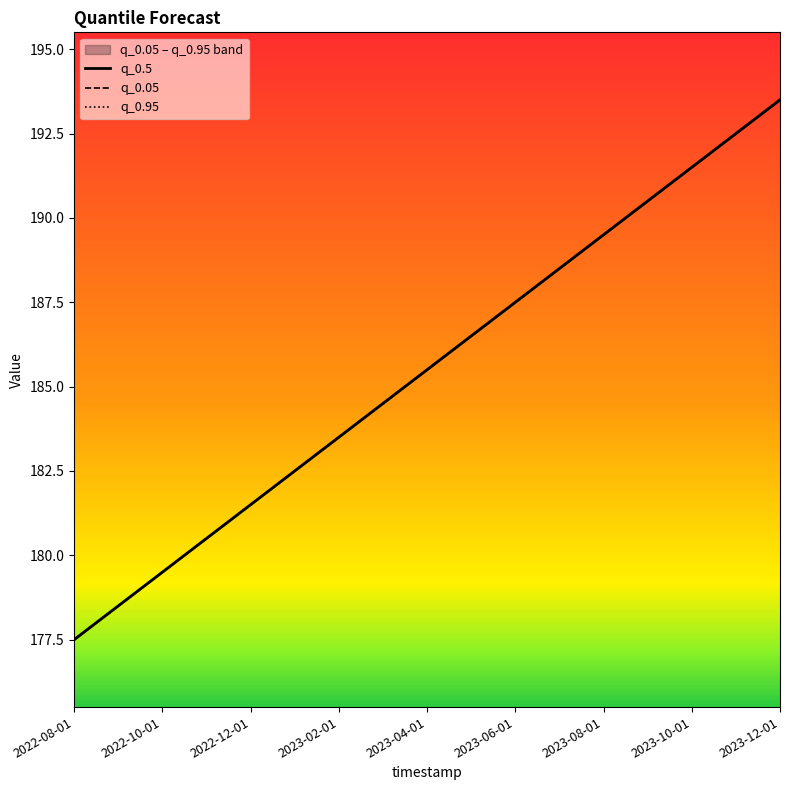

Is this an area chart (filled region under the line)?

No